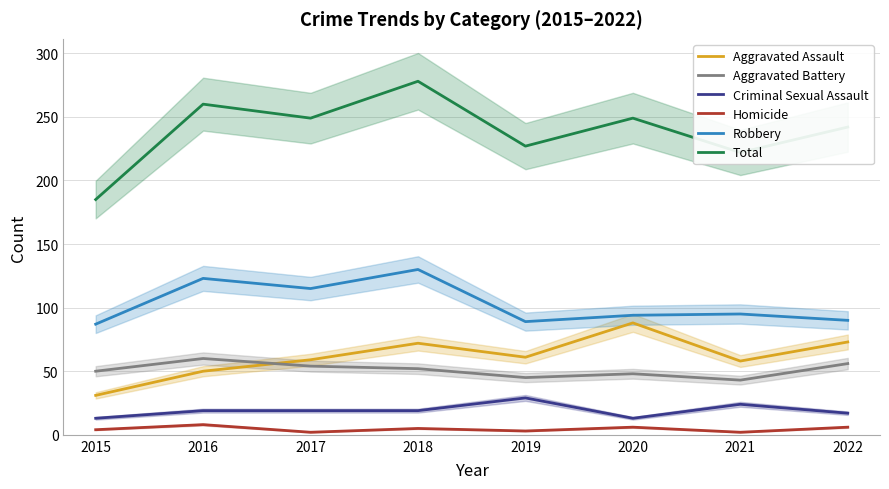

What are all the series names shown in the legend?

Aggravated Assault, Aggravated Battery, Criminal Sexual Assault, Homicide, Robbery, Total